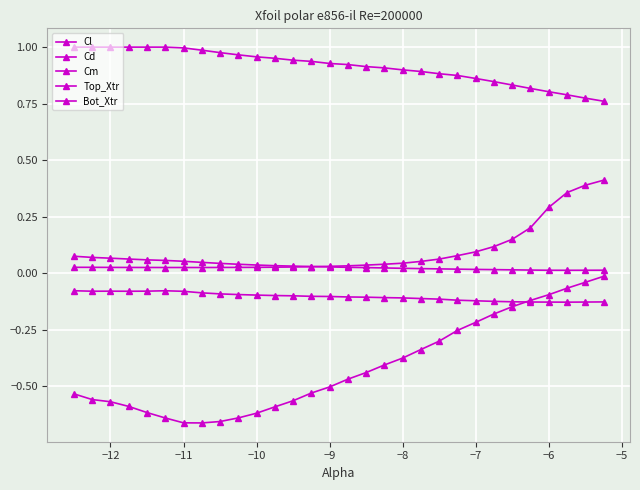

Does the chart display data point markers on the line(s)?

Yes